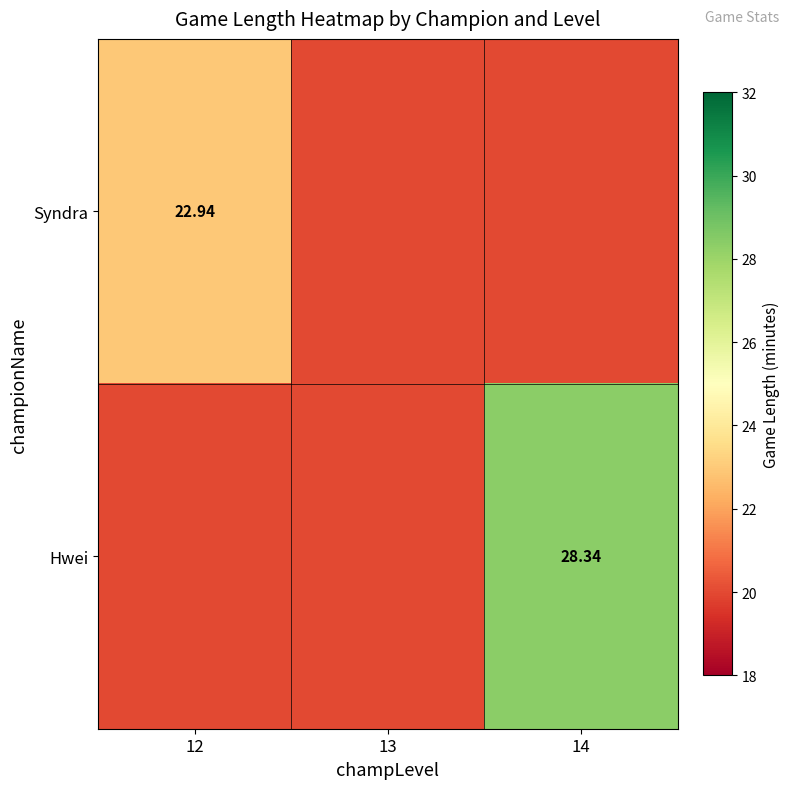

Where is Hwei nearest to the value 24?

12